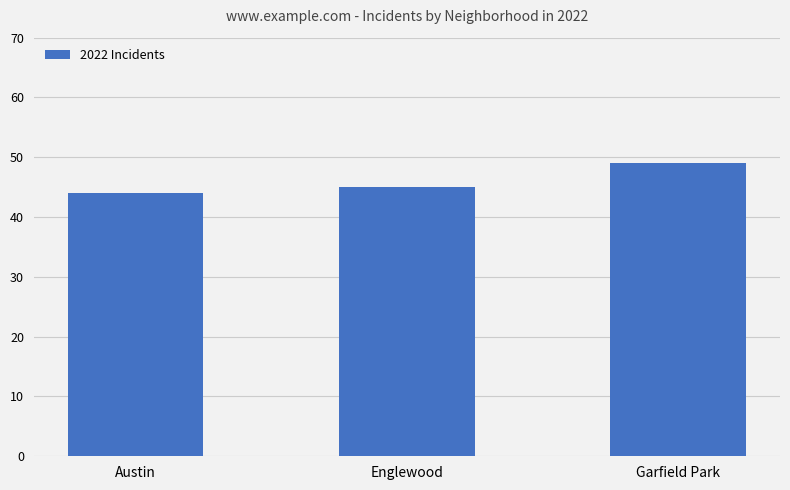

What is the change in value from Austin to Englewood?

+1